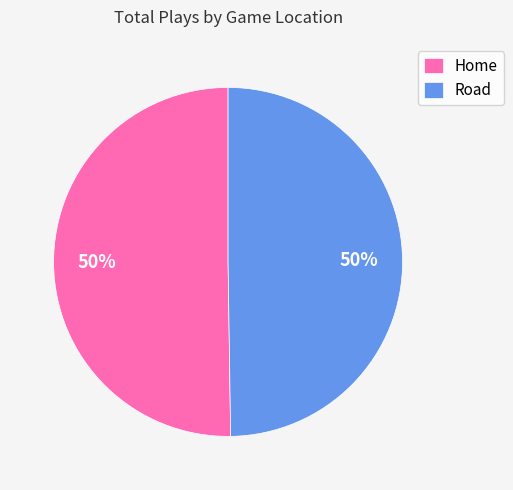

Is the sum of Home and Road greater than half?

Yes